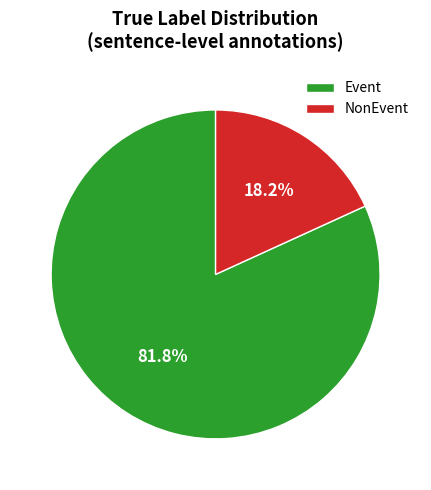

To the nearest percent, what is the difference between the largest and smallest slice percentages?

64%